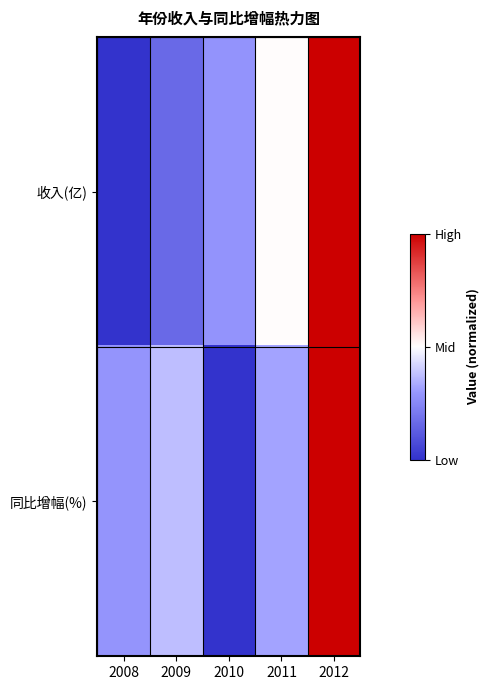

List the series in order of their overall mean, lowest first.

收入(亿), 同比增幅(%)